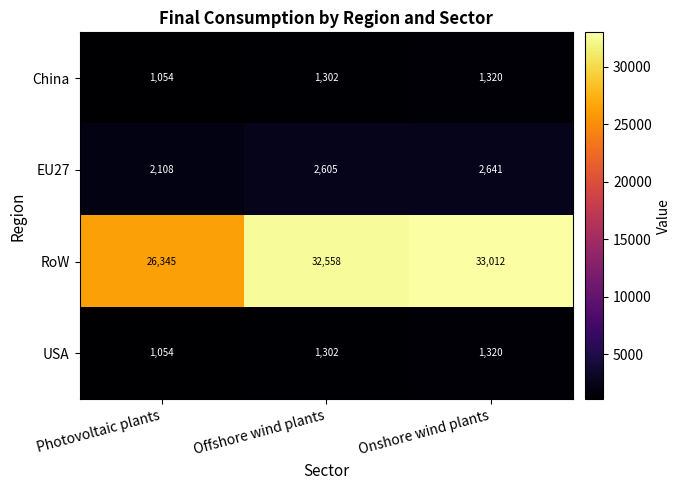

Which series has the widest spread of values?

RoW